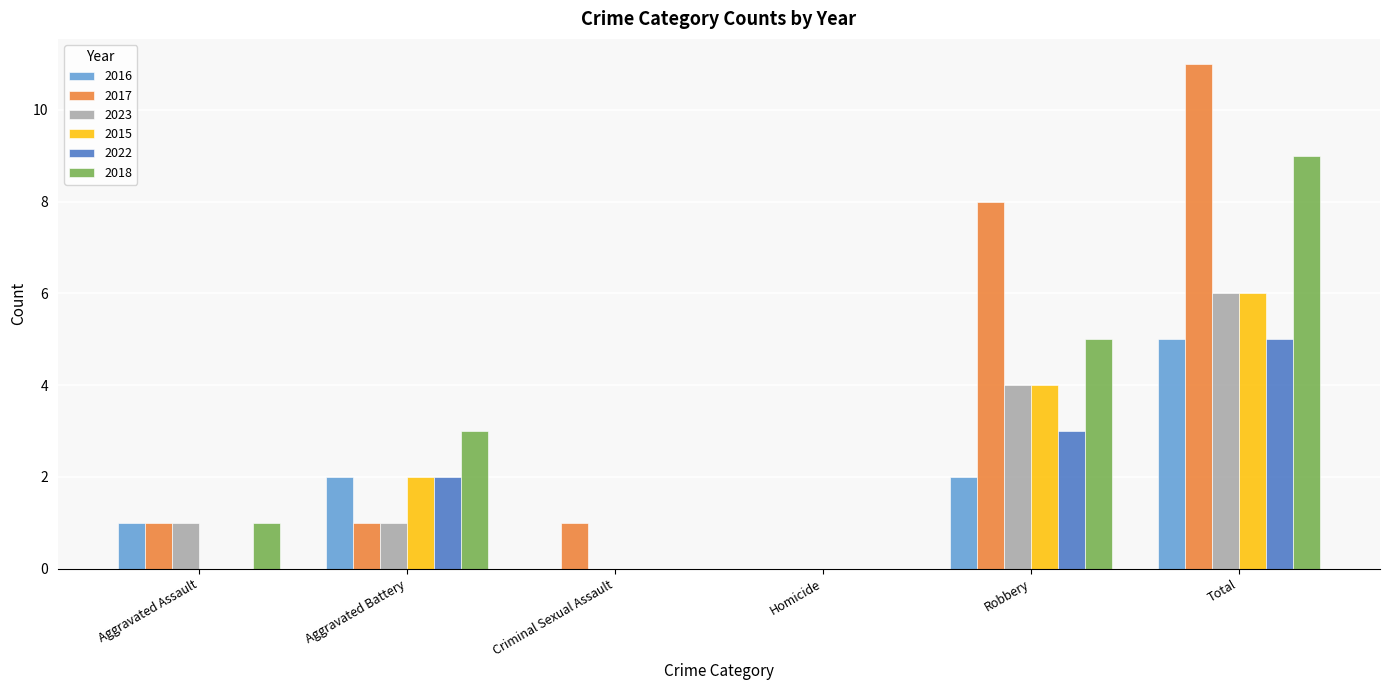

Reading left to right, extract all data points from this chart.

2016: Aggravated Assault=1	Aggravated Battery=2	Criminal Sexual Assault=0	Homicide=0	Robbery=2	Total=5
2017: Aggravated Assault=1	Aggravated Battery=1	Criminal Sexual Assault=1	Homicide=0	Robbery=8	Total=11
2023: Aggravated Assault=1	Aggravated Battery=1	Criminal Sexual Assault=0	Homicide=0	Robbery=4	Total=6
2015: Aggravated Assault=0	Aggravated Battery=2	Criminal Sexual Assault=0	Homicide=0	Robbery=4	Total=6
2022: Aggravated Assault=0	Aggravated Battery=2	Criminal Sexual Assault=0	Homicide=0	Robbery=3	Total=5
2018: Aggravated Assault=1	Aggravated Battery=3	Criminal Sexual Assault=0	Homicide=0	Robbery=5	Total=9